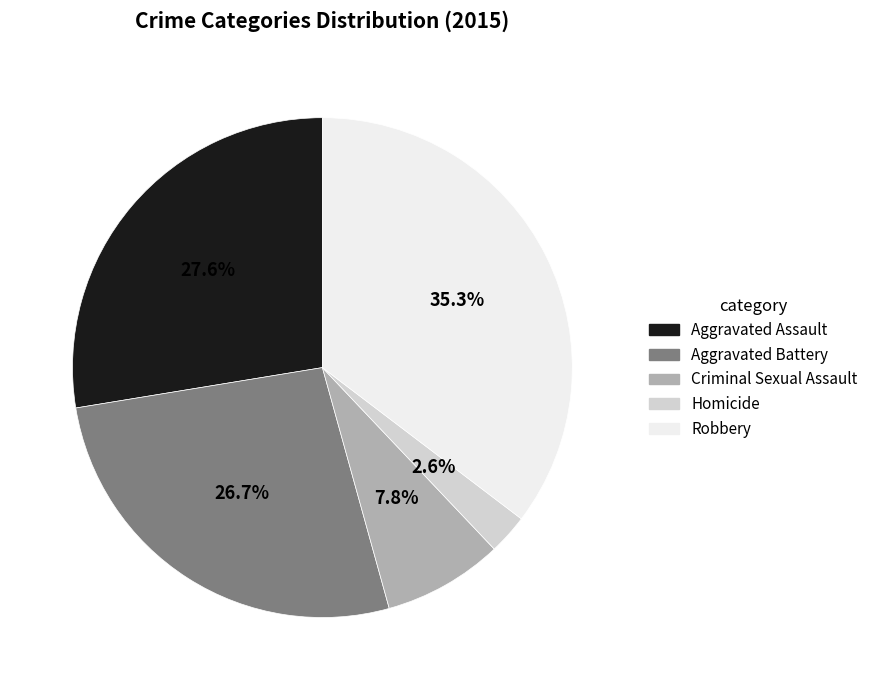

To the nearest percent, what is the difference between the largest and smallest slice percentages?

33%